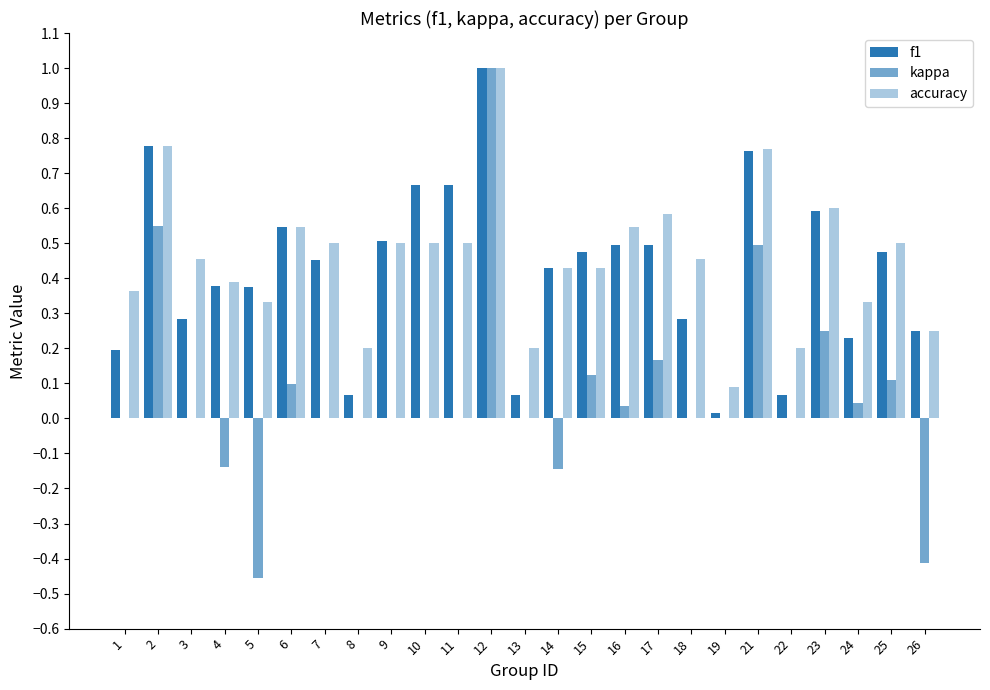

Between 2 and 14, which series saw the biggest shift?

kappa